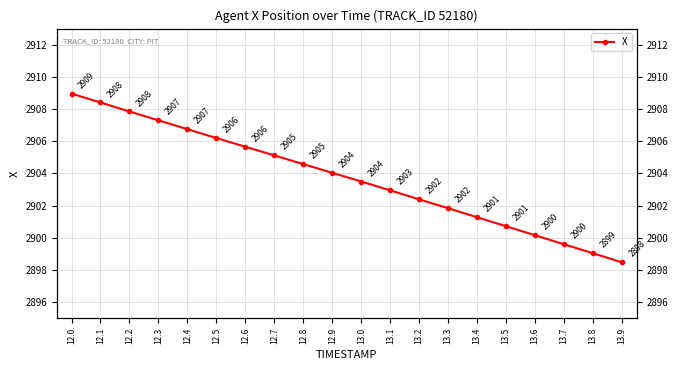

Which has a higher value, 12.4 or 13.4?

12.4